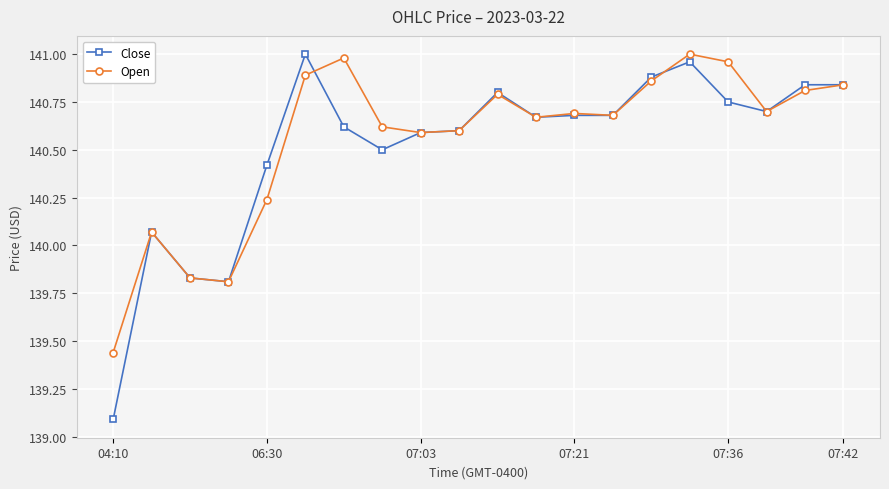

Which series has the widest spread of values?

Close